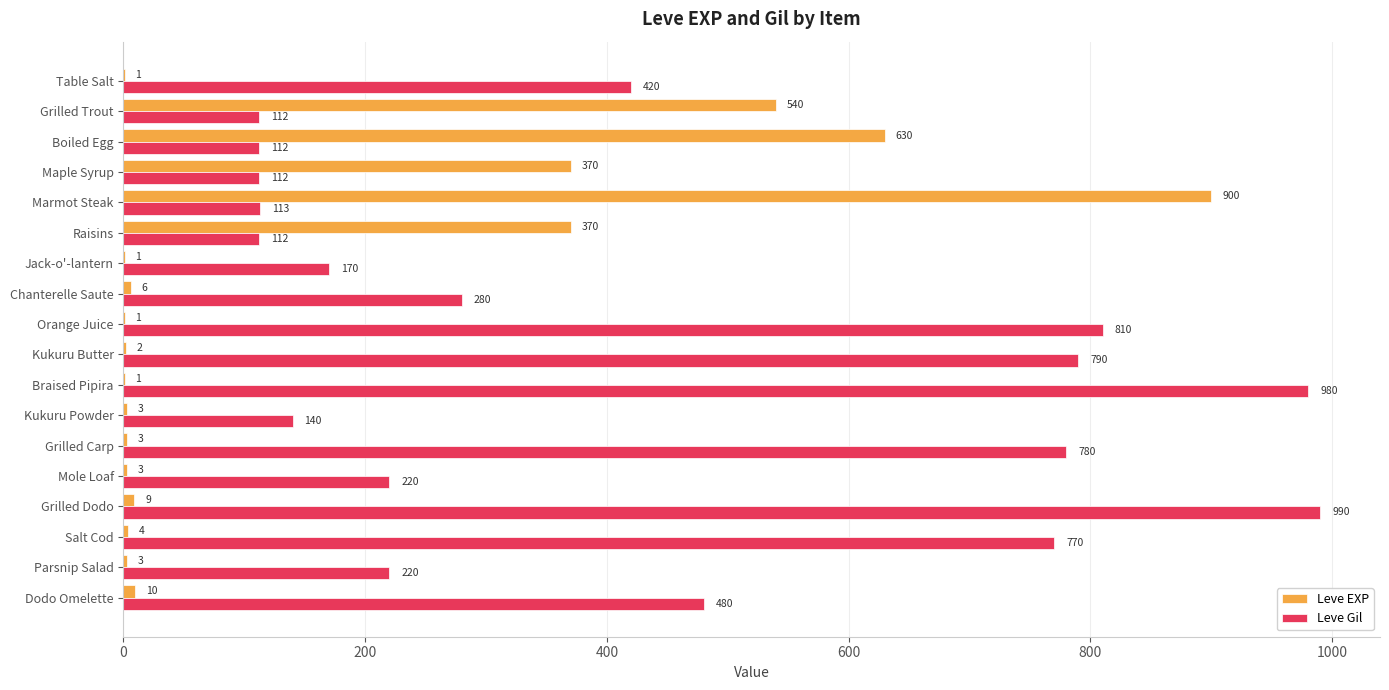

The value of Leve Gil at Marmot Steak is 176. True or false?

False